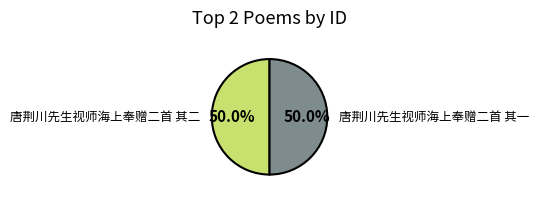

To the nearest percent, what portion does 唐荆川先生视师海上奉赠二首 其一 represent?

50%